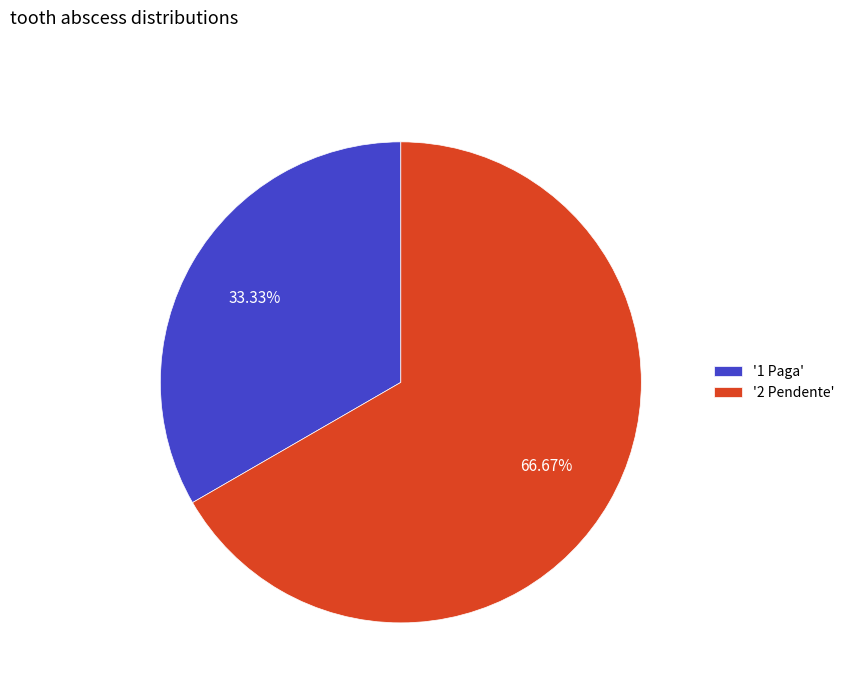

Which slice is the largest?

'2 Pendente'